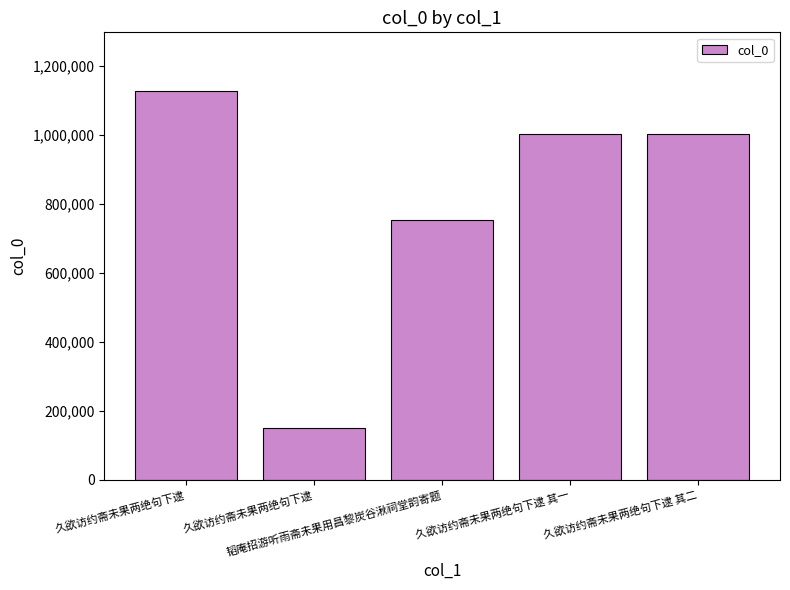

What is the approximate value at 久欲访约斋未果两绝句下逮 其二?

1001255